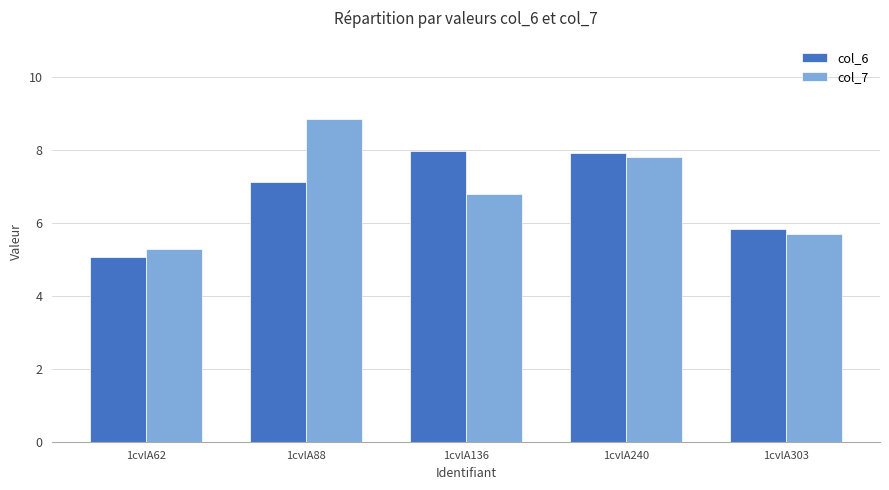

What is the value of the col_6 bar at the 4th from the left?

7.9